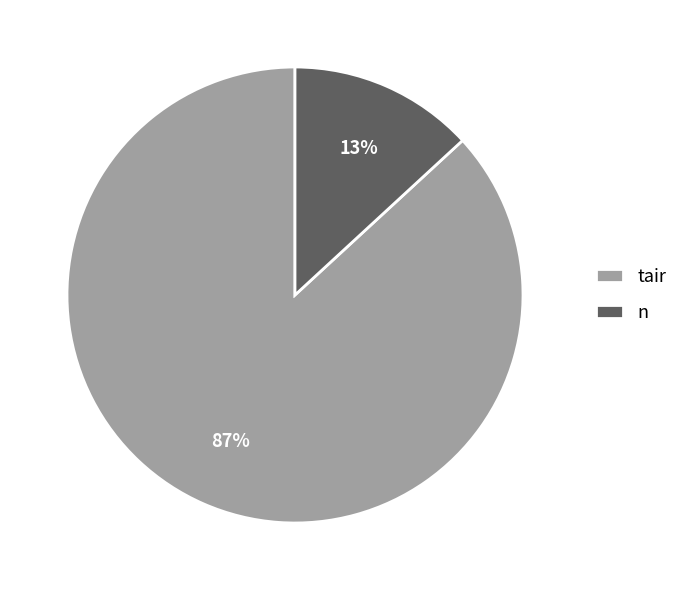

Between tair and n, which is larger?

tair